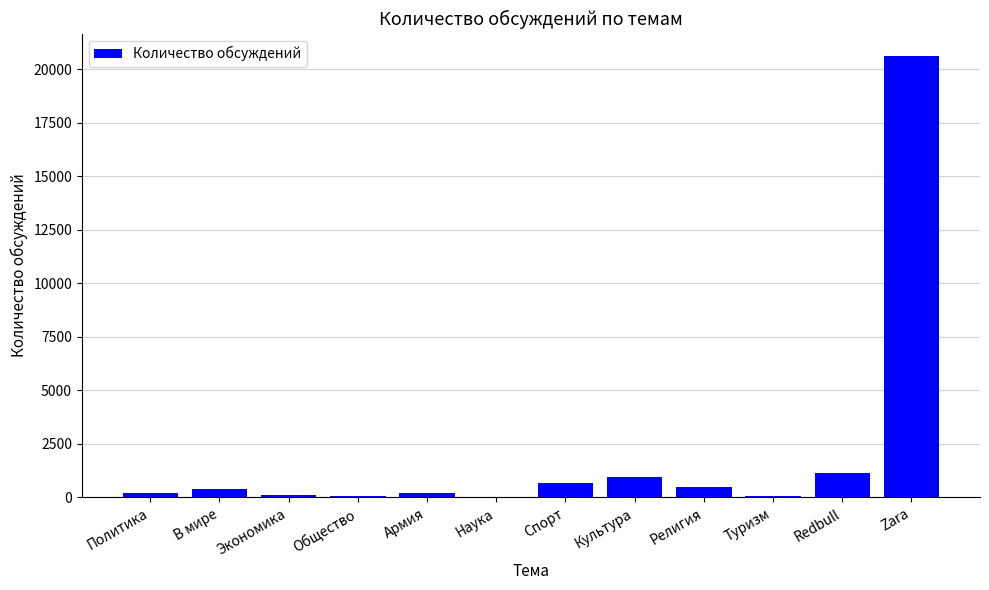

At which category does the chart reach its peak across all series?

Zara